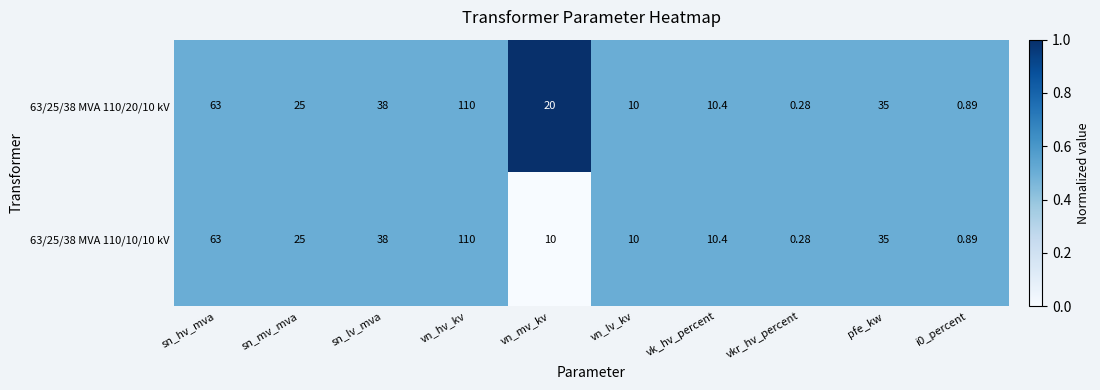

At which label does 63/25/38 MVA 110/10/10 kV reach its minimum?

vkr_hv_percent